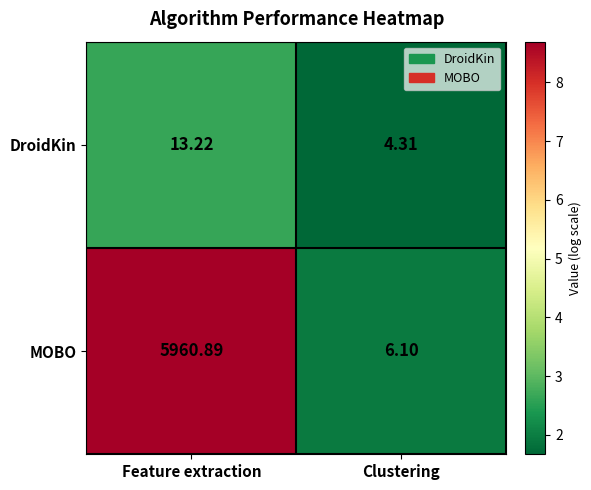

What is the total value across all series at Clustering?

10.4